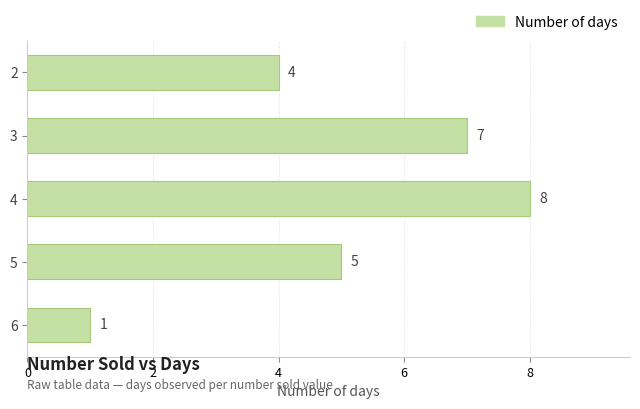

Read the value at 5.

5